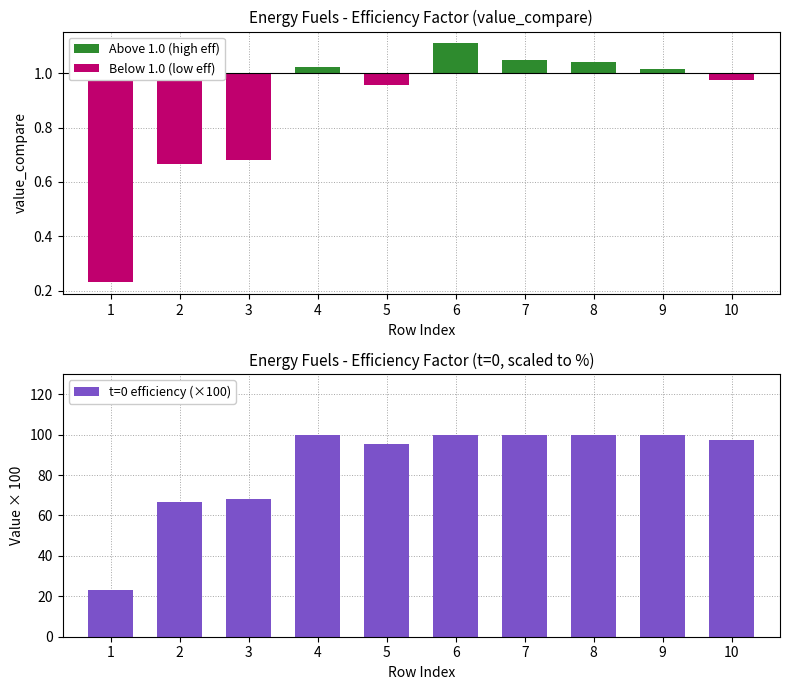

Reading left to right, transcribe all the data shown in this chart.

Above 1.0 (high eff): 0.0	0.0	0.0	0.0	0.0	0.1	0.0	0.0	0.0	0.0
Below 1.0 (low eff): -0.8	-0.3	-0.3	0.0	-0.0	0.0	0.0	0.0	0.0	-0.0
t=0 efficiency (×100): 23.0	66.7	68.0	100.0	95.5	100.0	100.0	100.0	100.0	97.4